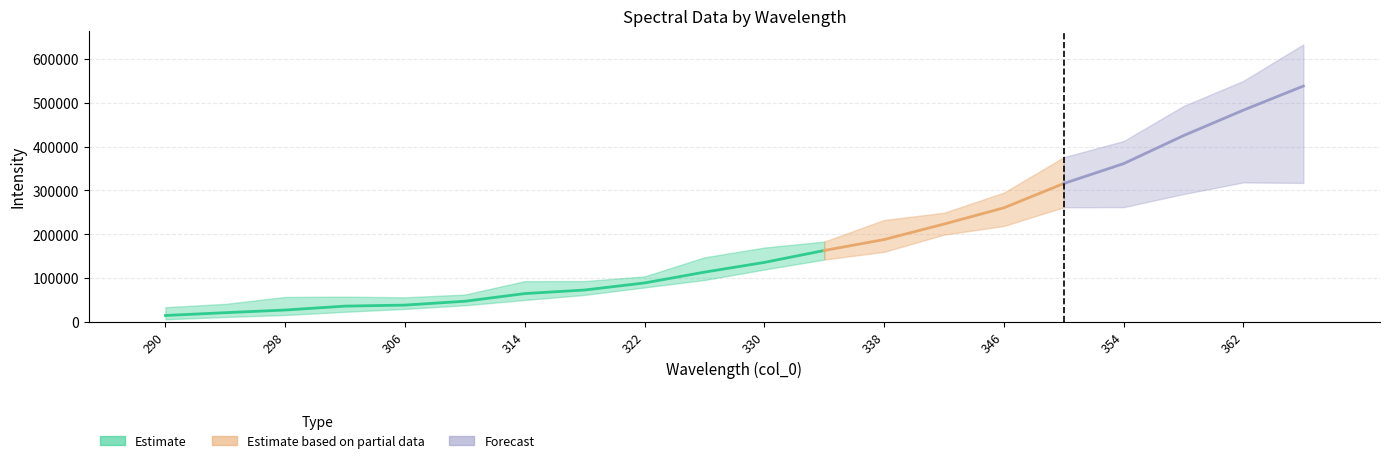

At how many categories does at least one series exceed 153811?

10